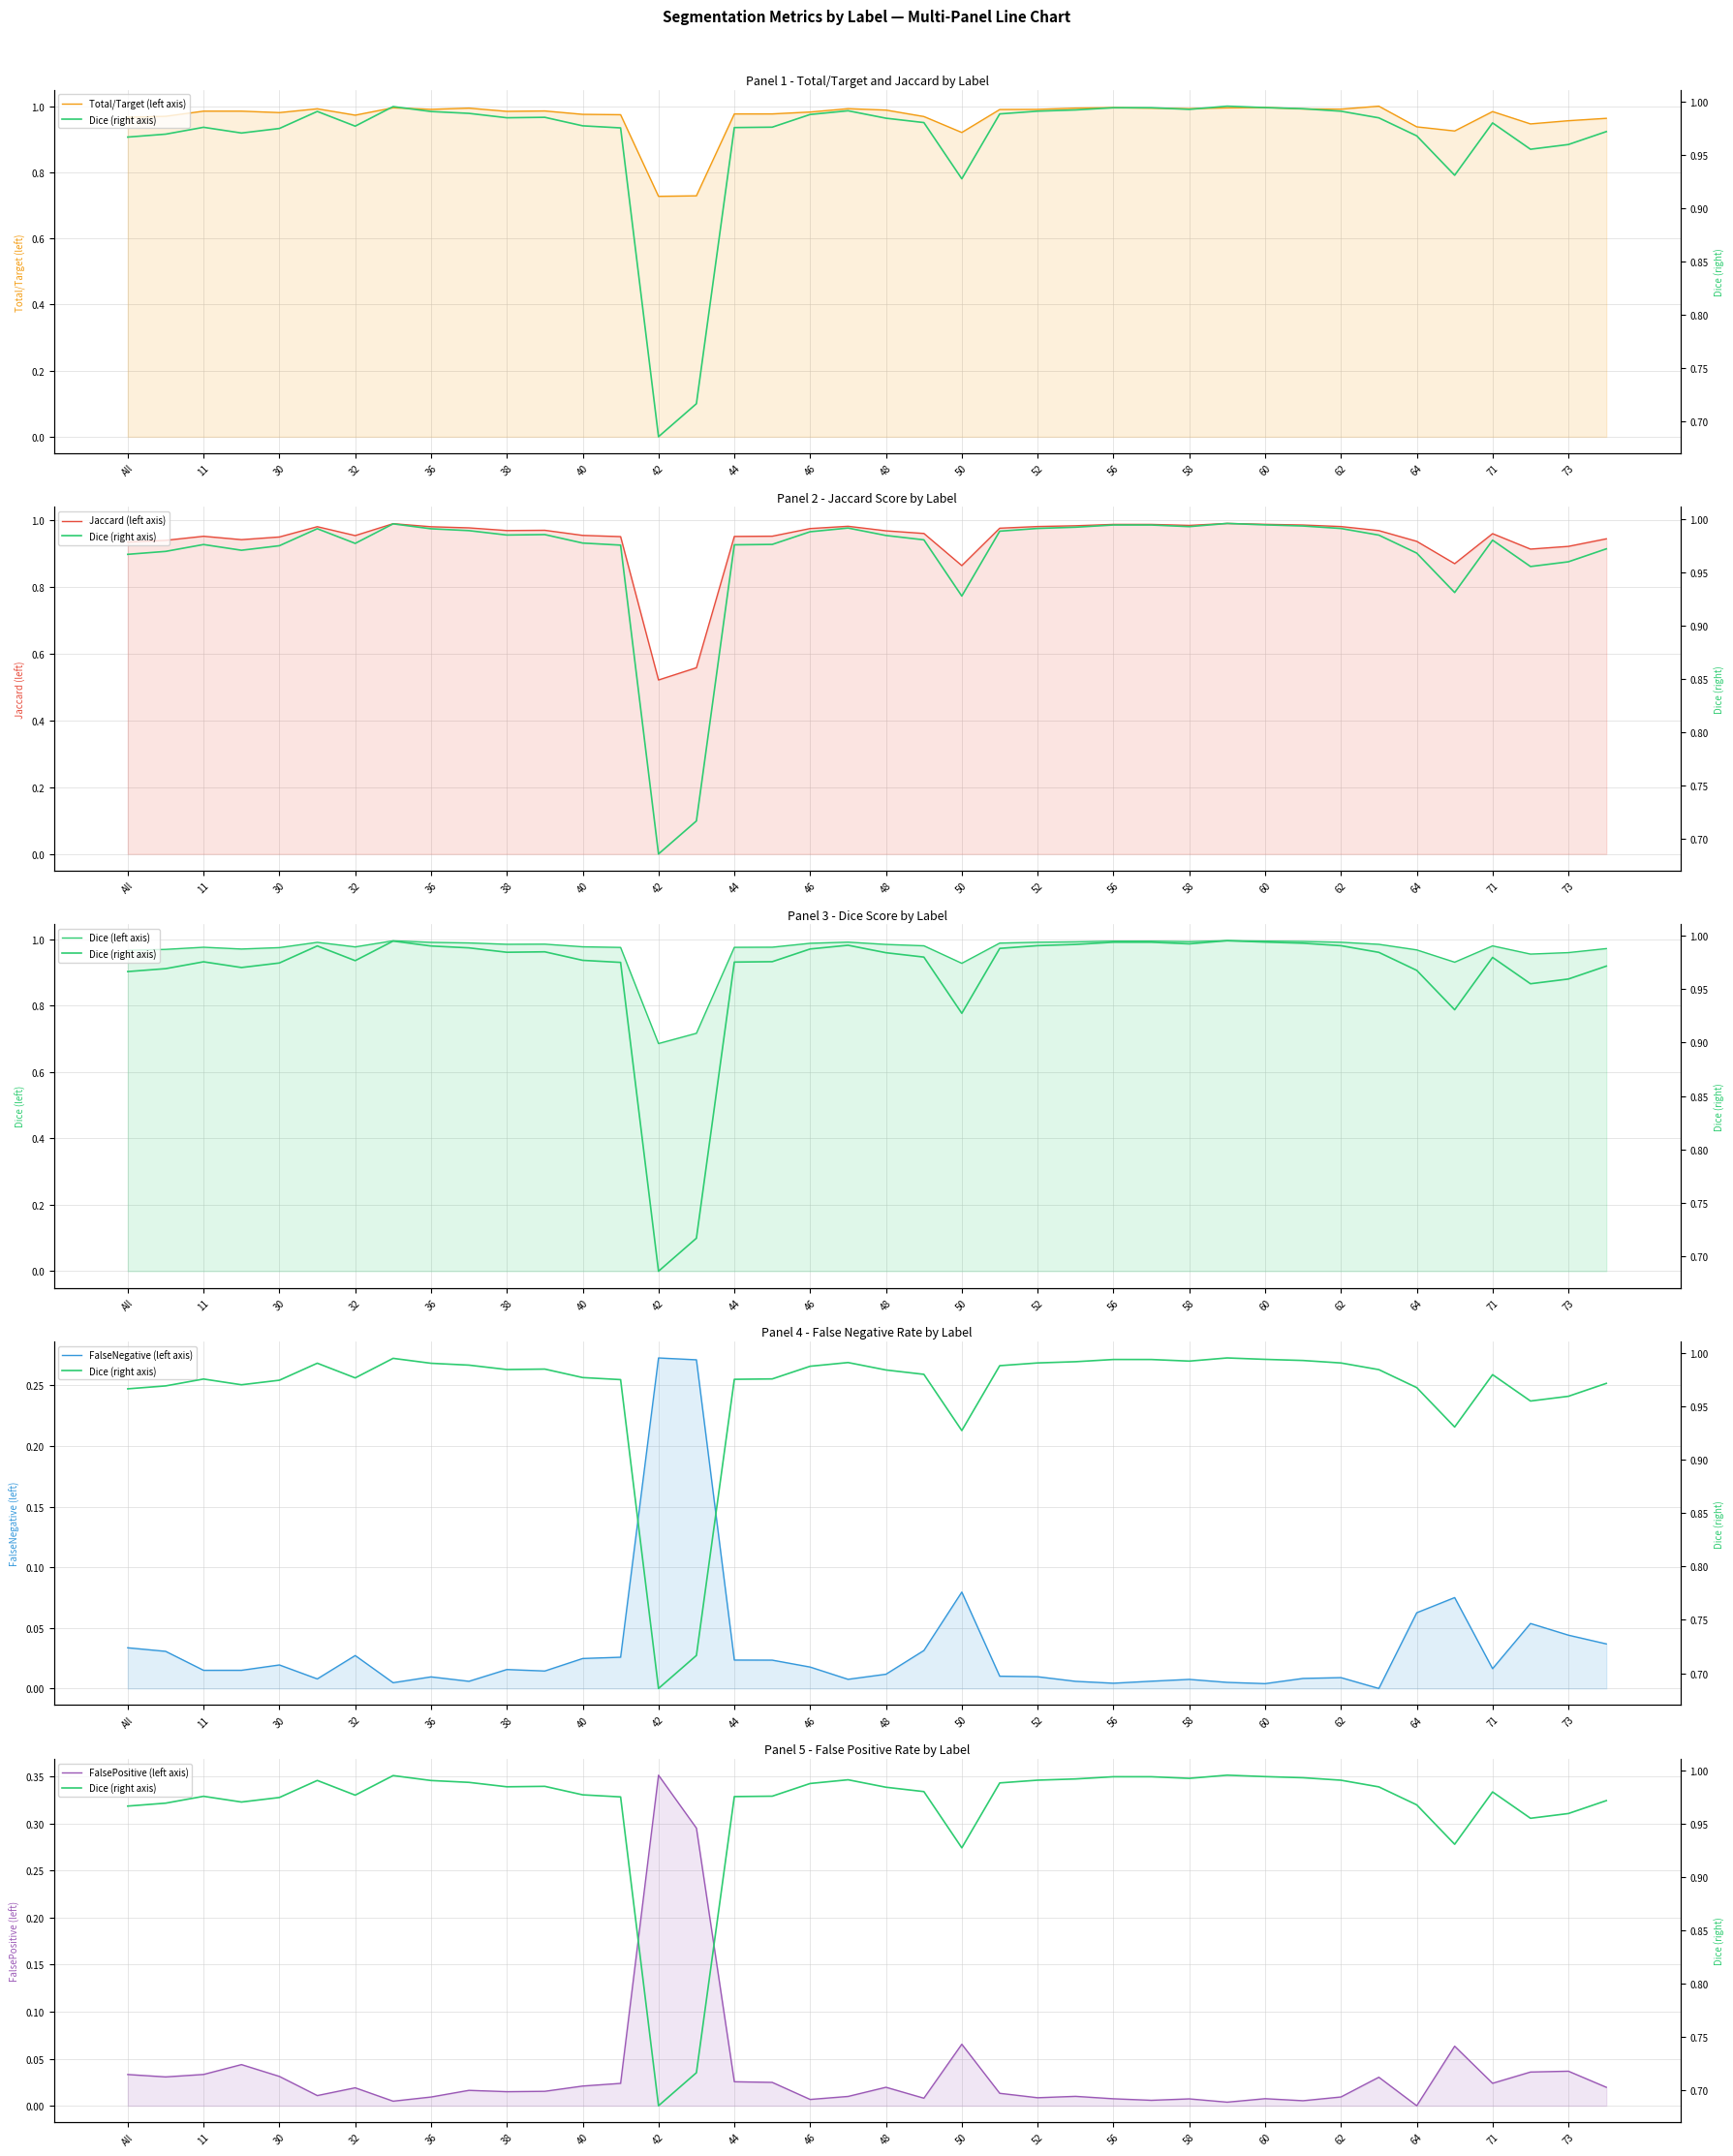

Reading left to right, list all the values displayed in this chart.

Total/Target (left axis): 1.0	1.0	1.0	1.0	1.0	1.0	1.0	1.0	1.0	1.0	1.0	1.0	1.0	1.0	0.7	0.7	1.0	1.0	1.0	1.0	1.0	1.0	0.9	1.0	1.0	1.0	1.0	1.0	1.0	1.0	1.0	1.0	1.0	1.0	0.9	0.9	1.0	0.9	1.0	1.0
Jaccard (left axis): 0.9	0.9	1.0	0.9	1.0	1.0	1.0	1.0	1.0	1.0	1.0	1.0	1.0	1.0	0.5	0.6	1.0	1.0	1.0	1.0	1.0	1.0	0.9	1.0	1.0	1.0	1.0	1.0	1.0	1.0	1.0	1.0	1.0	1.0	0.9	0.9	1.0	0.9	0.9	0.9
Dice (left axis): 1.0	1.0	1.0	1.0	1.0	1.0	1.0	1.0	1.0	1.0	1.0	1.0	1.0	1.0	0.7	0.7	1.0	1.0	1.0	1.0	1.0	1.0	0.9	1.0	1.0	1.0	1.0	1.0	1.0	1.0	1.0	1.0	1.0	1.0	1.0	0.9	1.0	1.0	1.0	1.0
FalseNegative (left axis): 0.0	0.0	0.0	0.0	0.0	0.0	0.0	0.0	0.0	0.0	0.0	0.0	0.0	0.0	0.3	0.3	0.0	0.0	0.0	0.0	0.0	0.0	0.1	0.0	0.0	0.0	0.0	0.0	0.0	0.0	0.0	0.0	0.0	0.0	0.1	0.1	0.0	0.1	0.0	0.0
FalsePositive (left axis): 0.0	0.0	0.0	0.0	0.0	0.0	0.0	0.0	0.0	0.0	0.0	0.0	0.0	0.0	0.4	0.3	0.0	0.0	0.0	0.0	0.0	0.0	0.1	0.0	0.0	0.0	0.0	0.0	0.0	0.0	0.0	0.0	0.0	0.0	0.0	0.1	0.0	0.0	0.0	0.0
Dice (right axis): 1.0	1.0	1.0	1.0	1.0	1.0	1.0	1.0	1.0	1.0	1.0	1.0	1.0	1.0	0.7	0.7	1.0	1.0	1.0	1.0	1.0	1.0	0.9	1.0	1.0	1.0	1.0	1.0	1.0	1.0	1.0	1.0	1.0	1.0	1.0	0.9	1.0	1.0	1.0	1.0